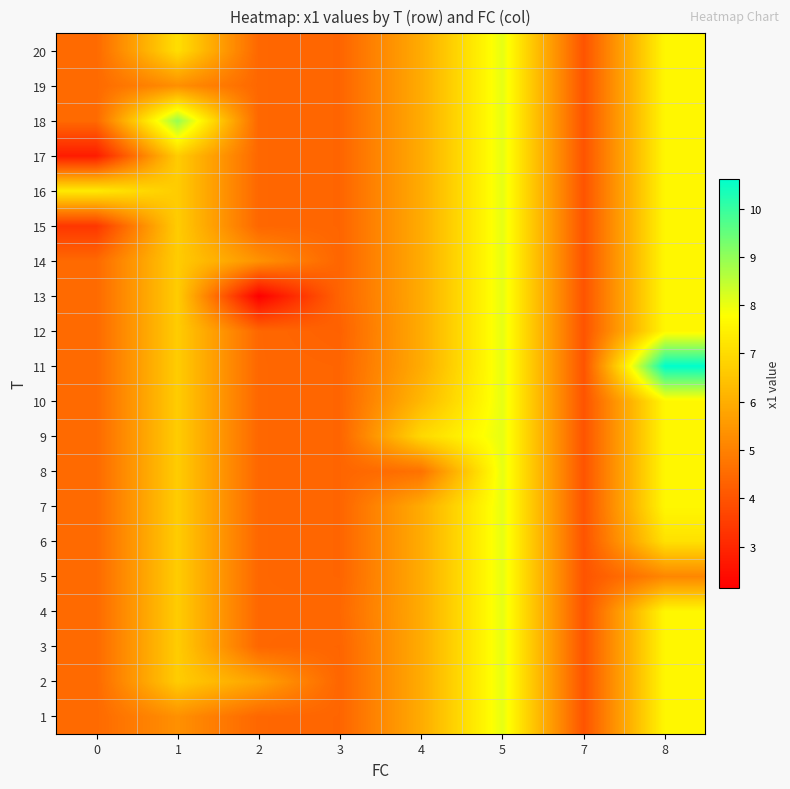

Which series has the largest range (max minus min)?

11